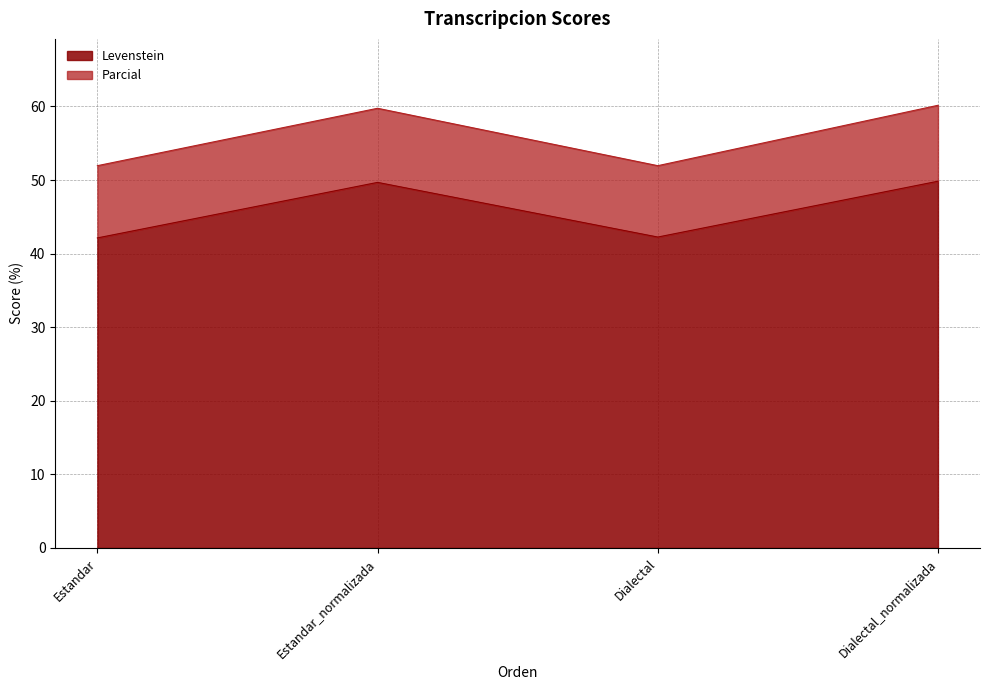

Count the number of data series in this chart.

2